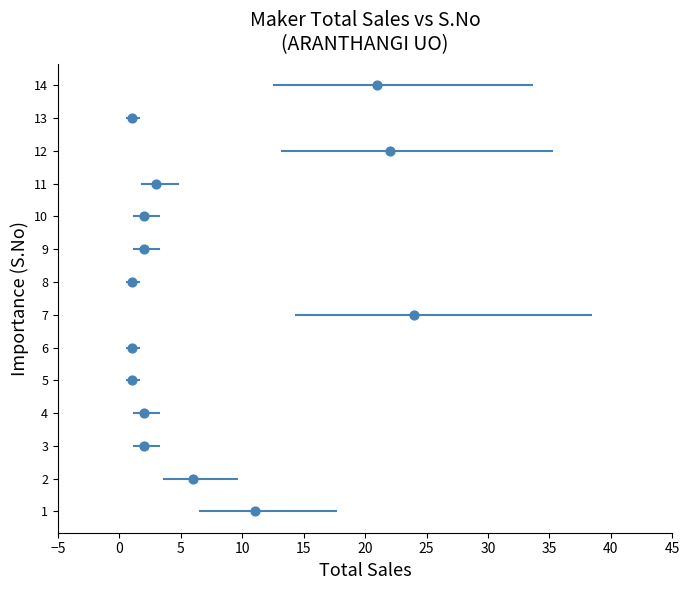

What is the range of X values (max minus min)?

23